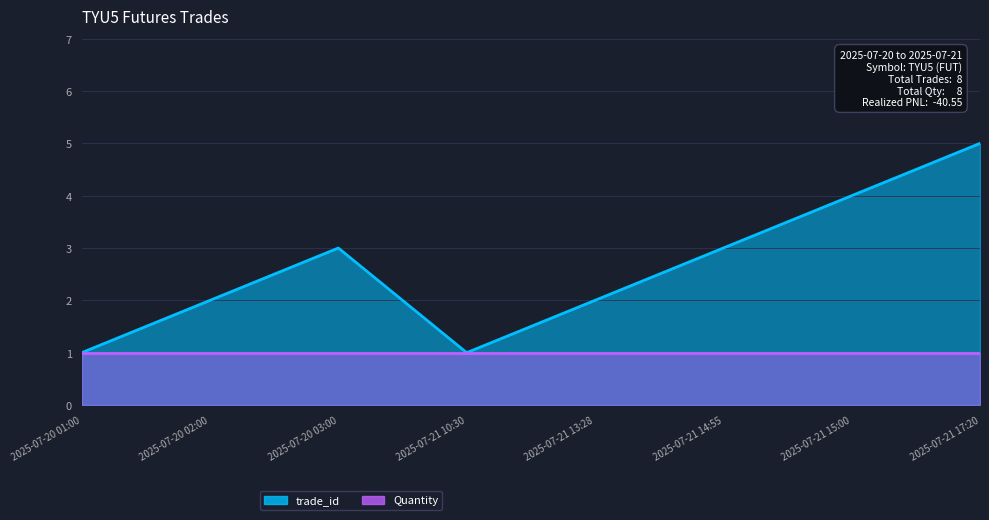

What is the smallest value displayed?

1